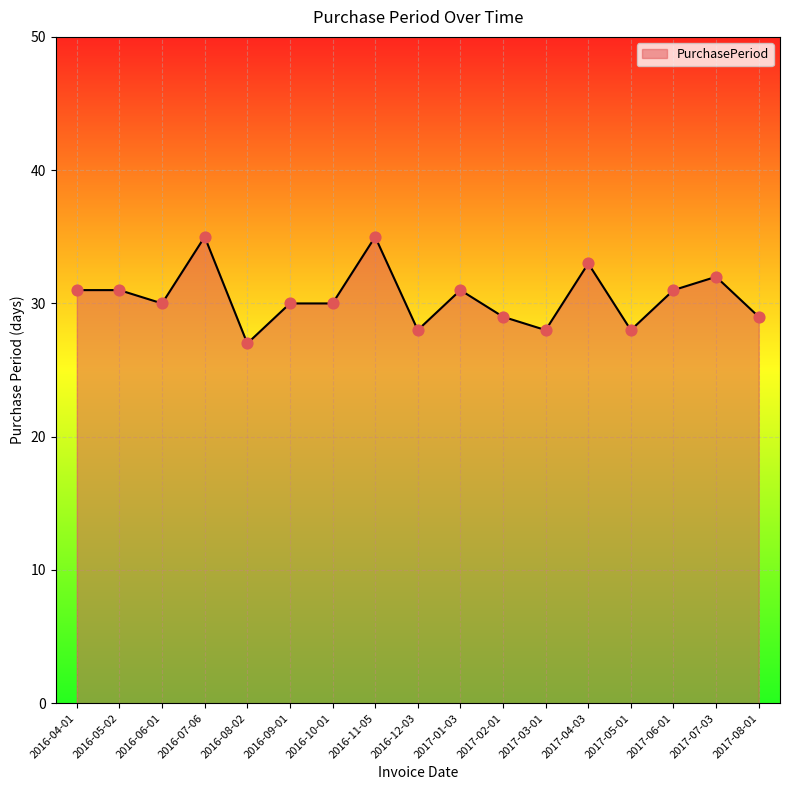

Approximately how many times larger is the value at 2016-06-01 compared to 2017-02-01?

1.0